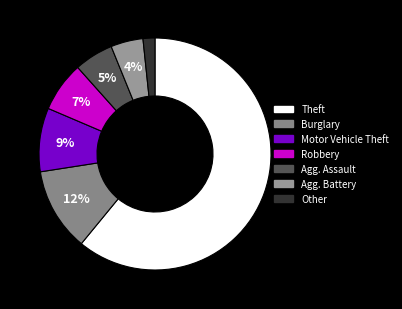

Rank the categories by value from highest to lowest.

Theft, Burglary, Motor Vehicle Theft, Robbery, Aggravated Assault, Aggravated Battery, Other